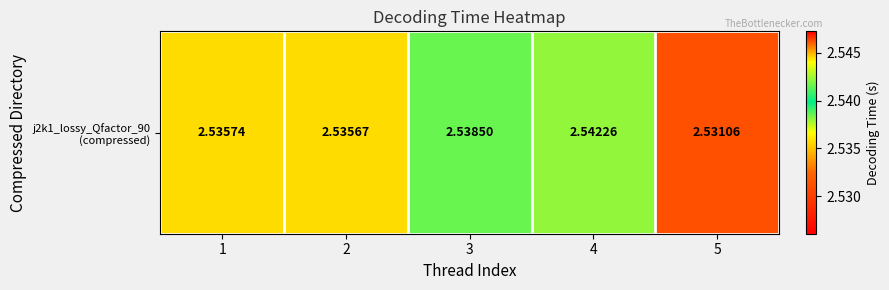

Is it true that the value at 4 is 2.5?

True